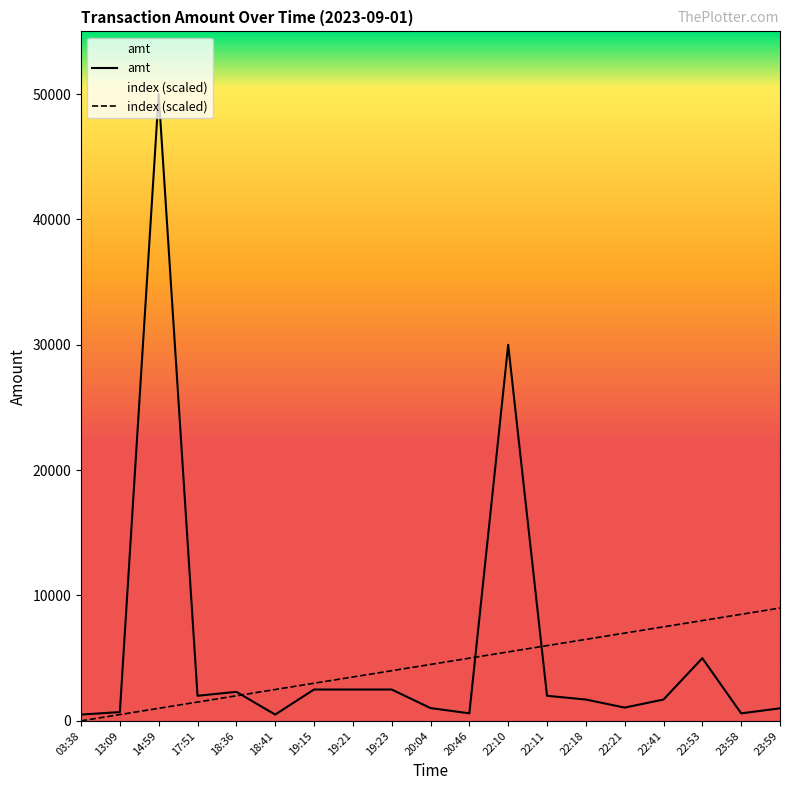

At how many categories does at least one series exceed 11136?

2